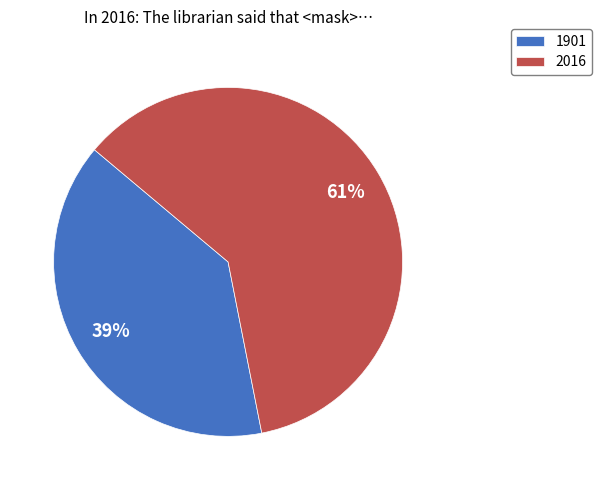

To the nearest percent, what portion does 1901 represent?

39%